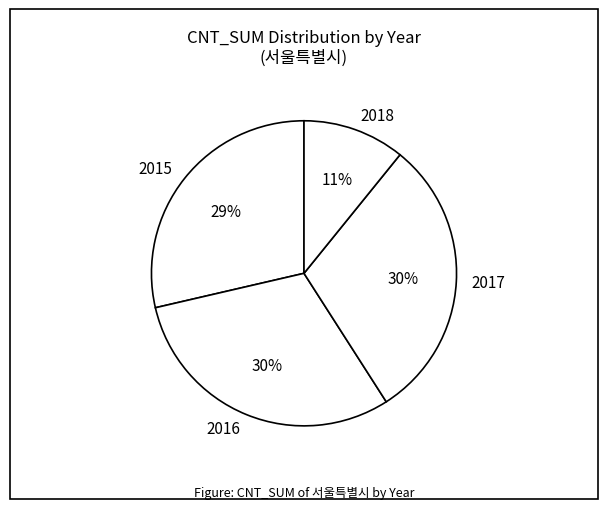

Count the number of slices in the pie.

4